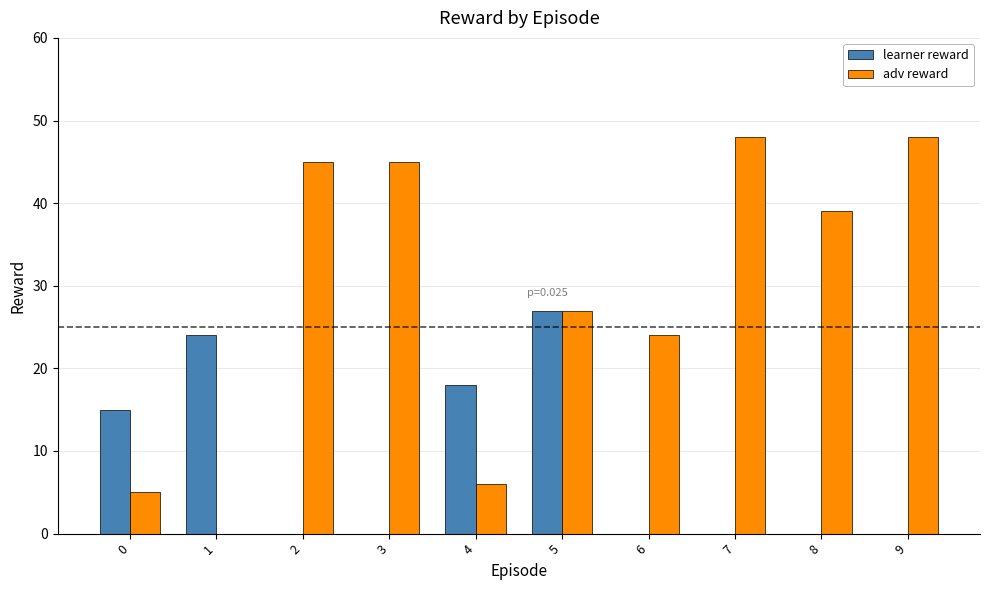

Is the value of learner reward at 7 greater than the value of adv reward at 7?

No